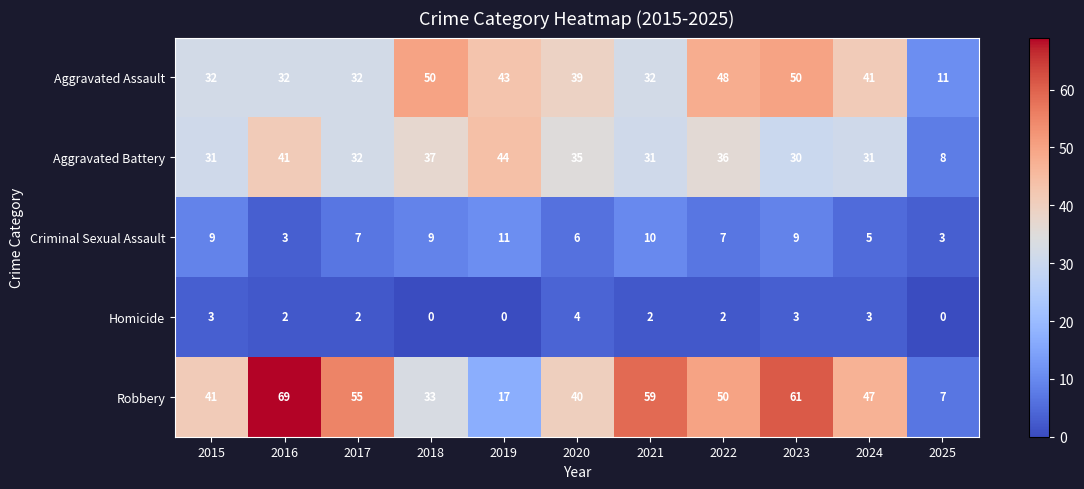

At 2022, list the series in order from largest to smallest.

Robbery, Aggravated Assault, Aggravated Battery, Criminal Sexual Assault, Homicide